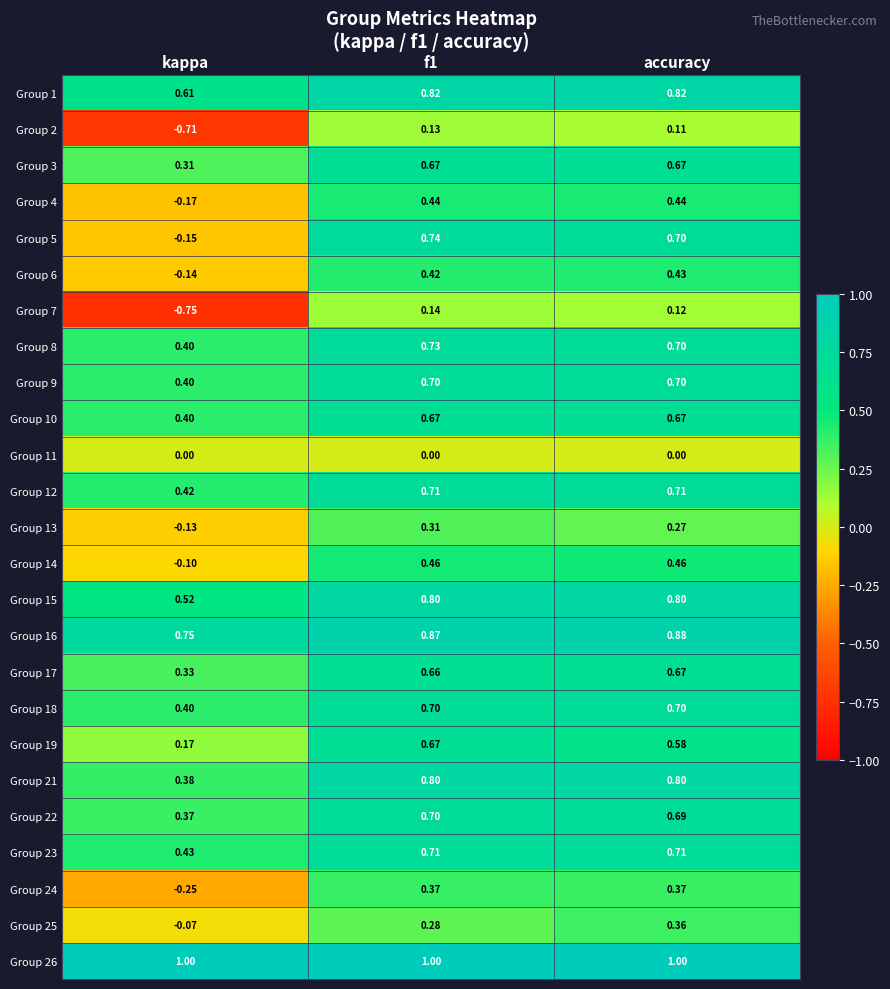

What is the difference between the highest and lowest values at accuracy?

1.0